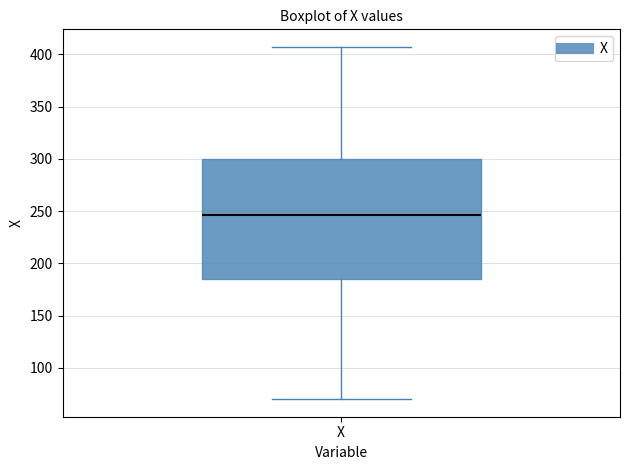

Read this box plot against the y-axis: the position of the median line, the range covered by the box, and the ends of both whiskers. The values are not printed on the chart, so give them approximately, as read against the axis.

median 245, box 185 to 300, whiskers 70 to 405